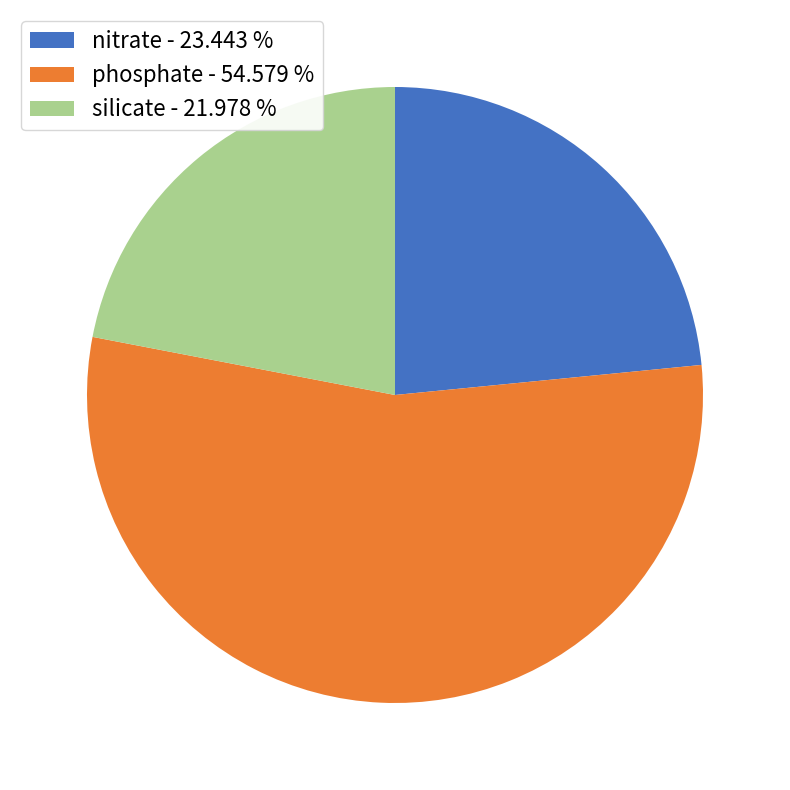

True or false: silicate accounts for 22% of the total.

True